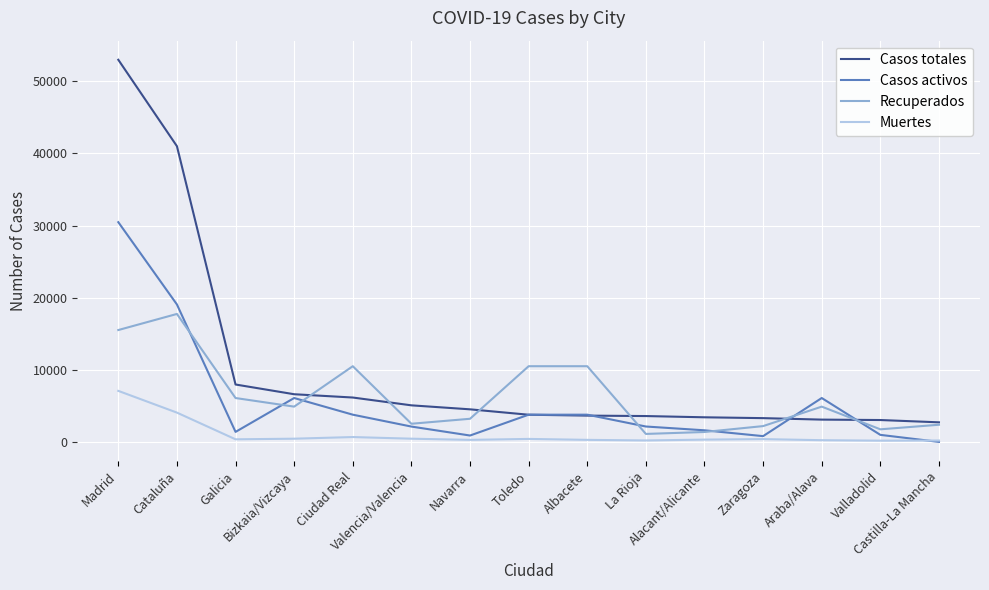

What is the maximum value shown in the chart?

52946